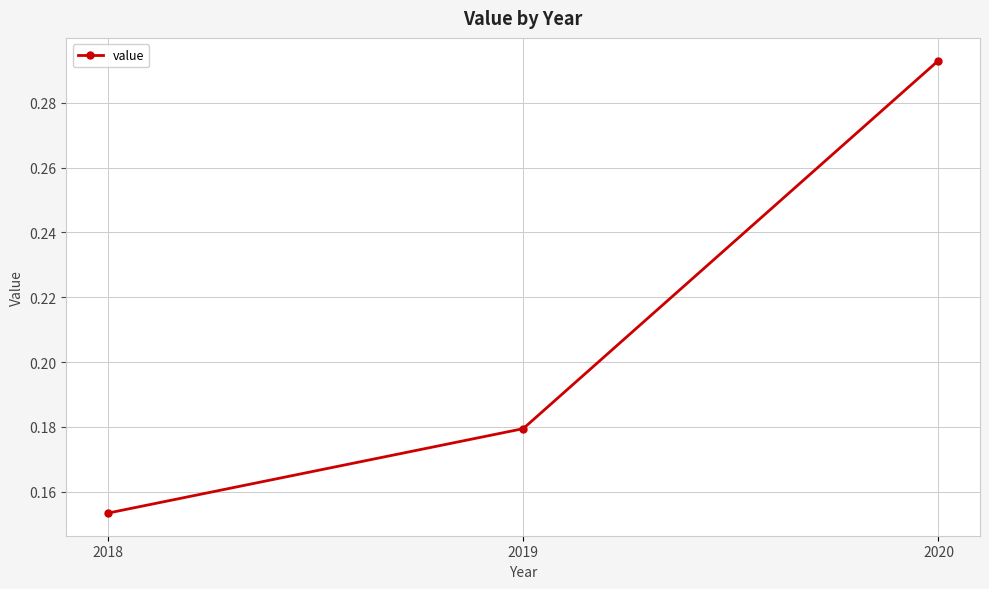

Rank the categories by value from lowest to highest.

2018, 2019, 2020